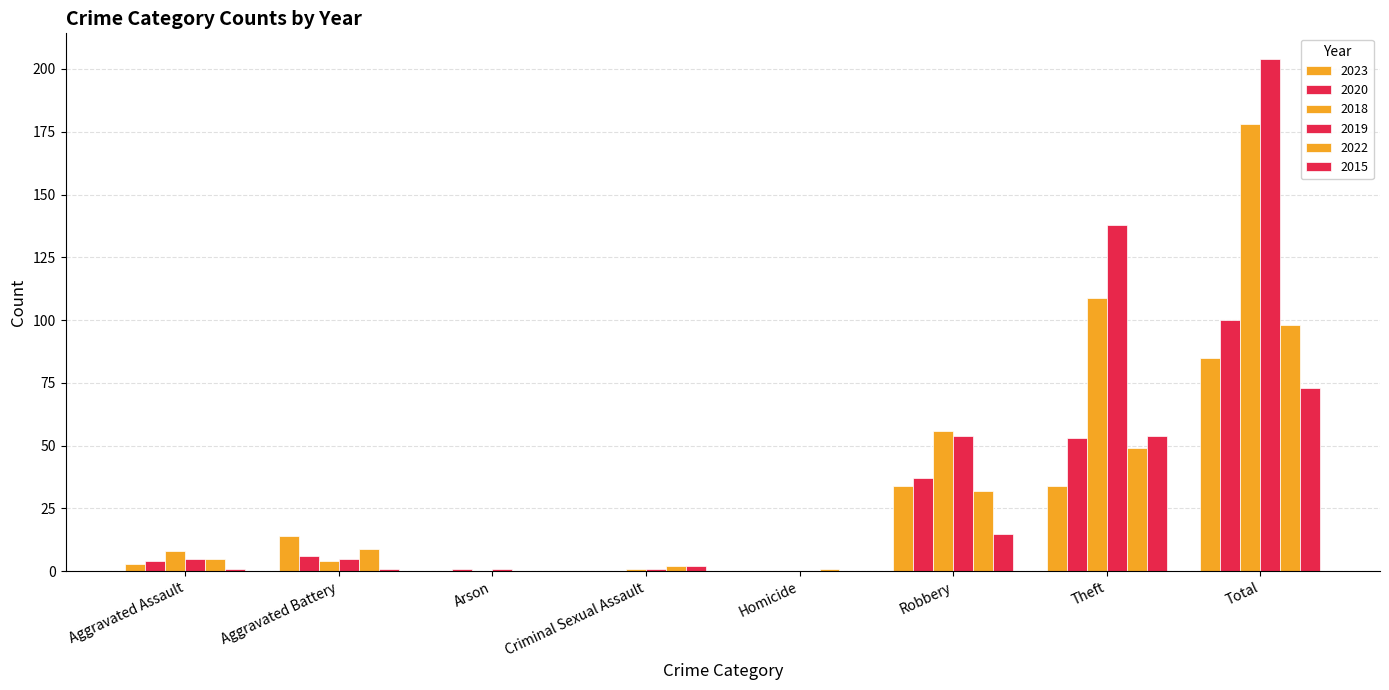

Which series has the largest total across all categories?

2019